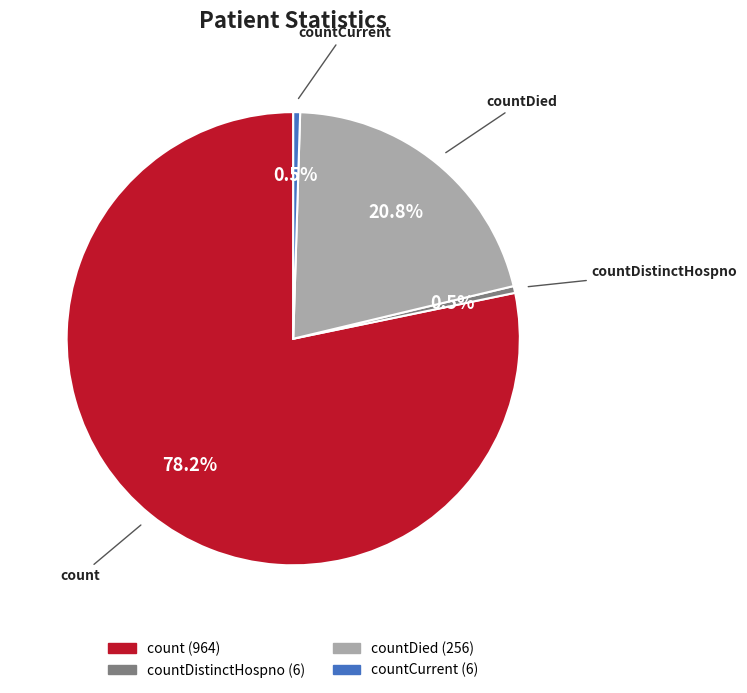

How many segments does this pie chart have?

4